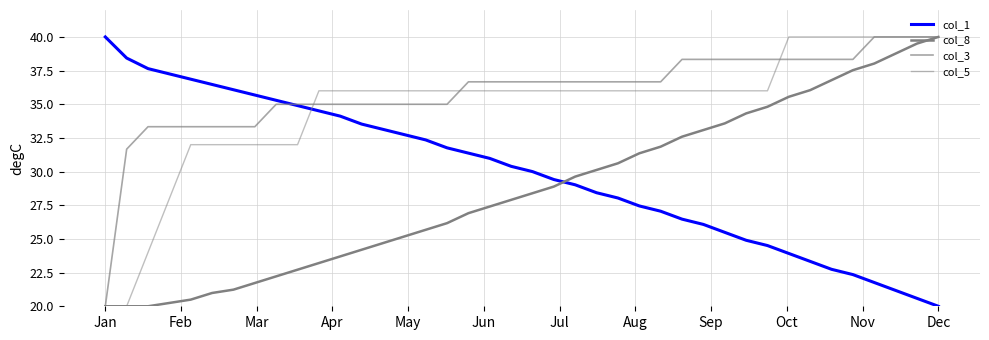

Which series has the largest total across all categories?

col_3